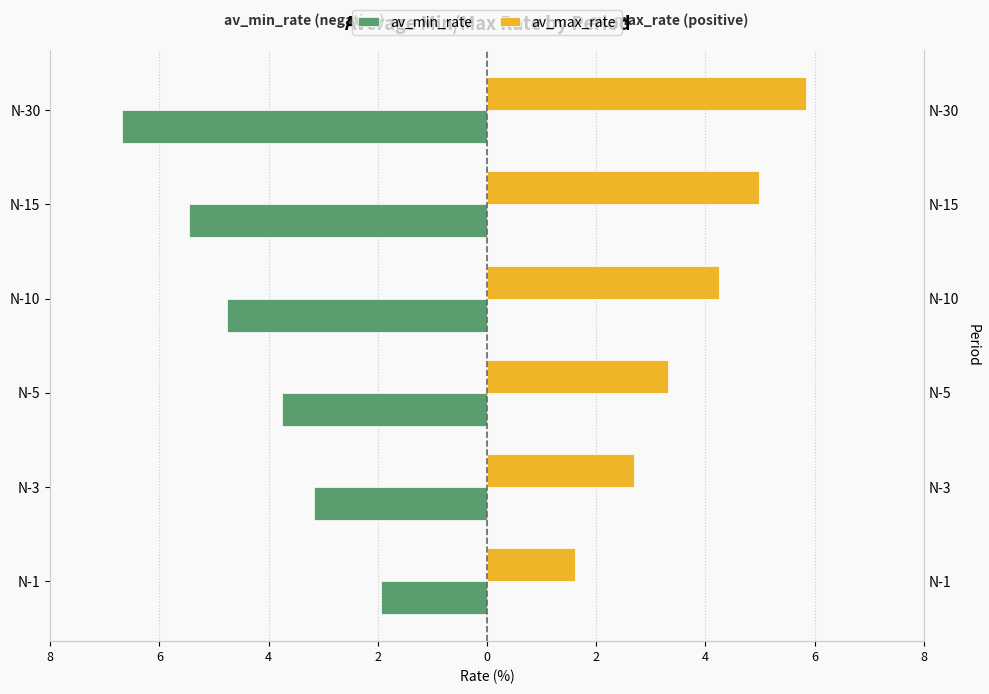

What is the sum of the av_min_rate values at N-10 and N-5?

-8.5